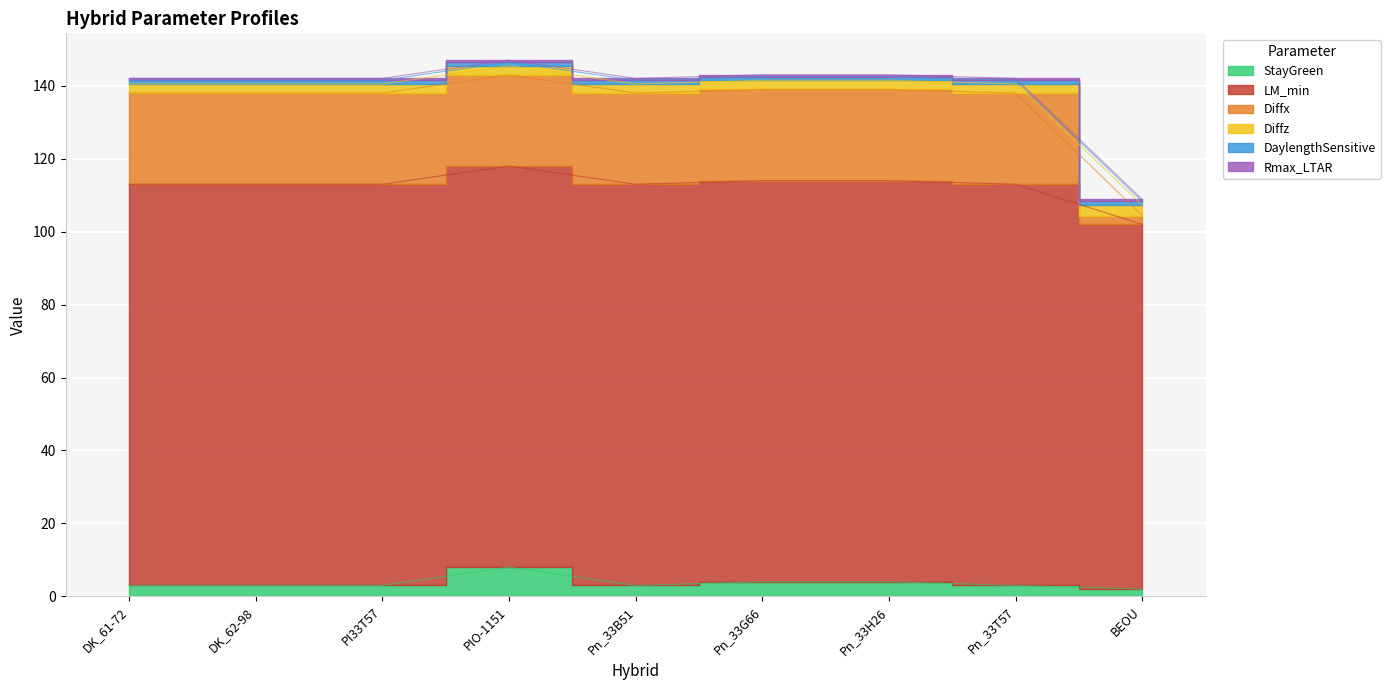

Which category has the lowest value in the Diffz series?

BEOU